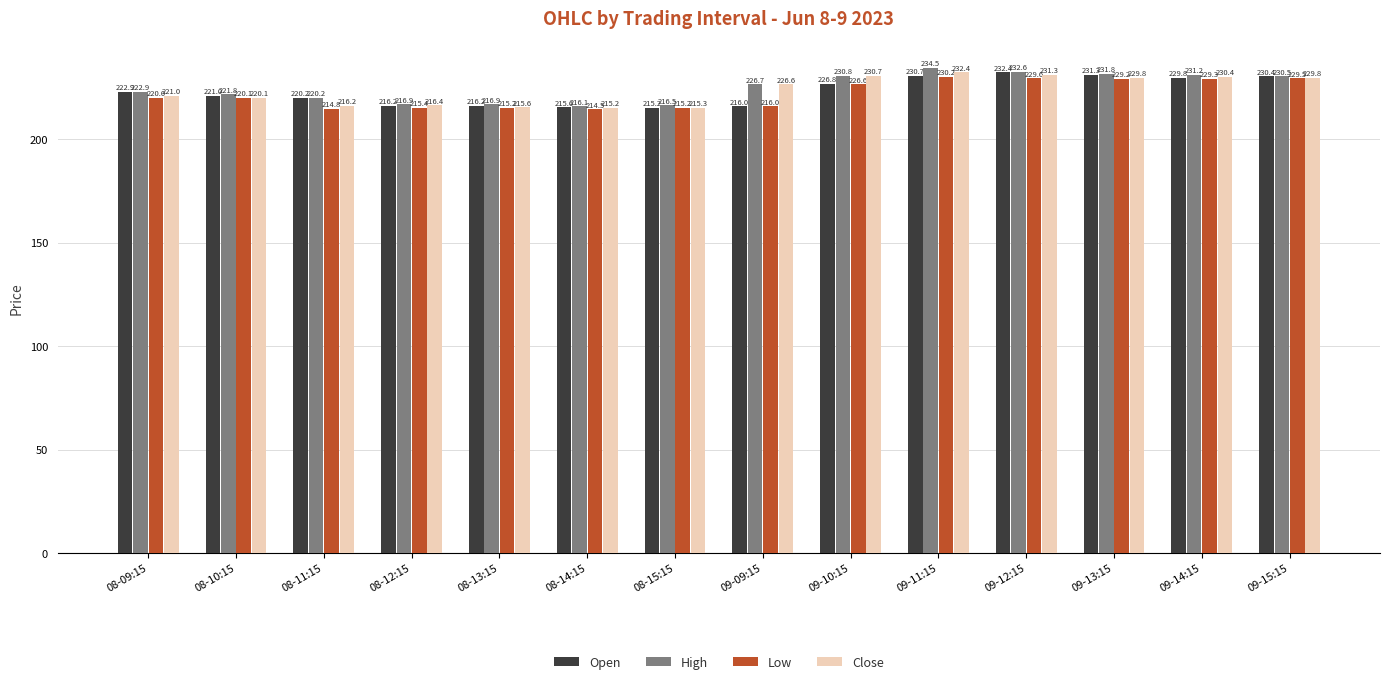

The Open series shows 343.6 at 09-13:15. True or false?

False